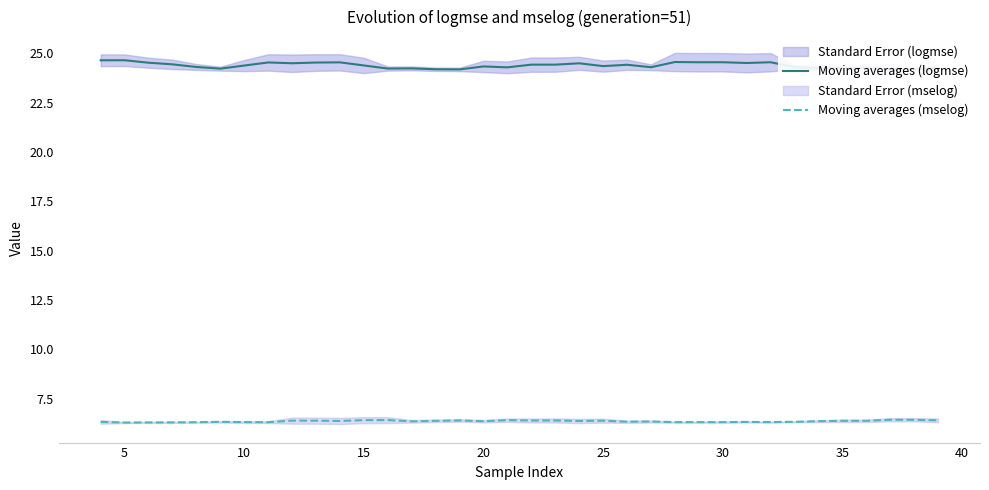

True or false: Moving averages (logmse) and Moving averages (mselog) cross at least once.

False